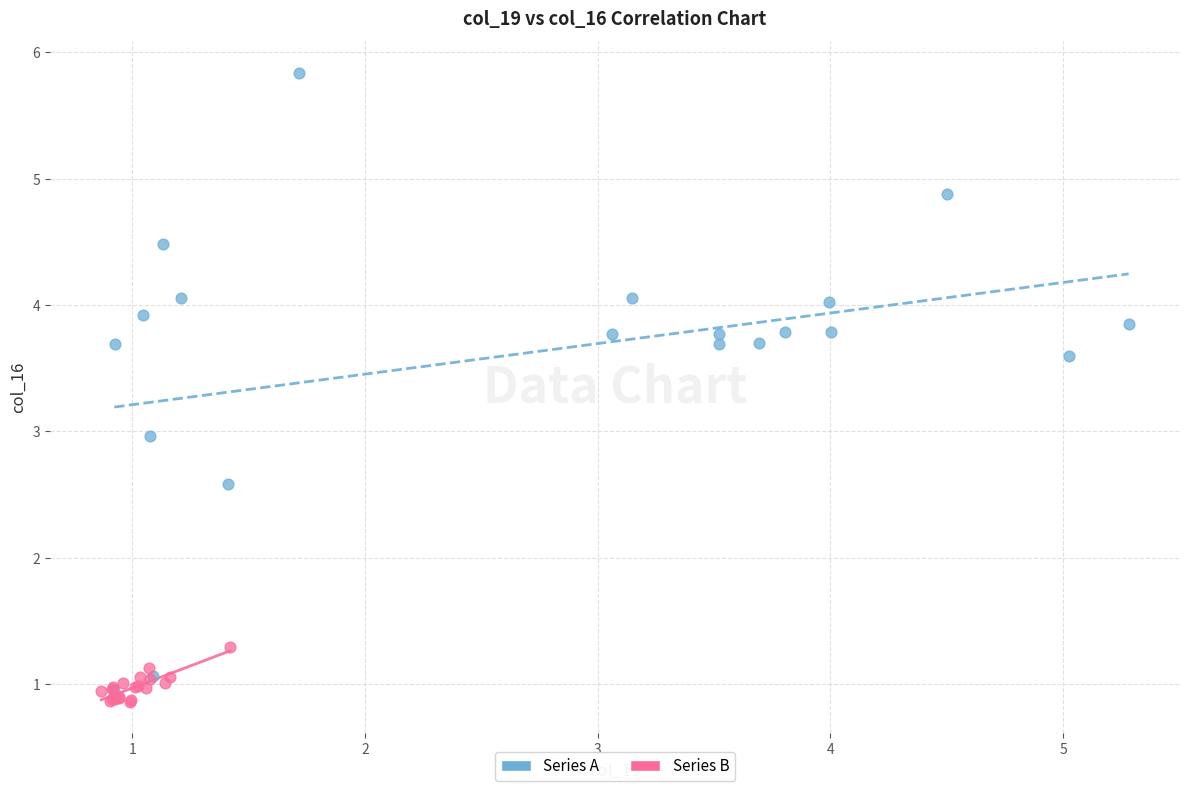

Which series has the widest spread of Y values?

Series A